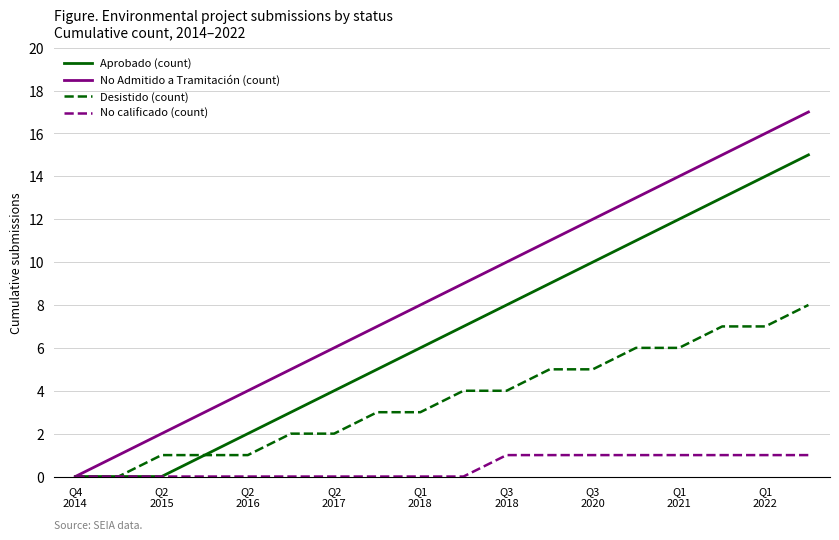

What is the maximum value for Aprobado (count)?

15